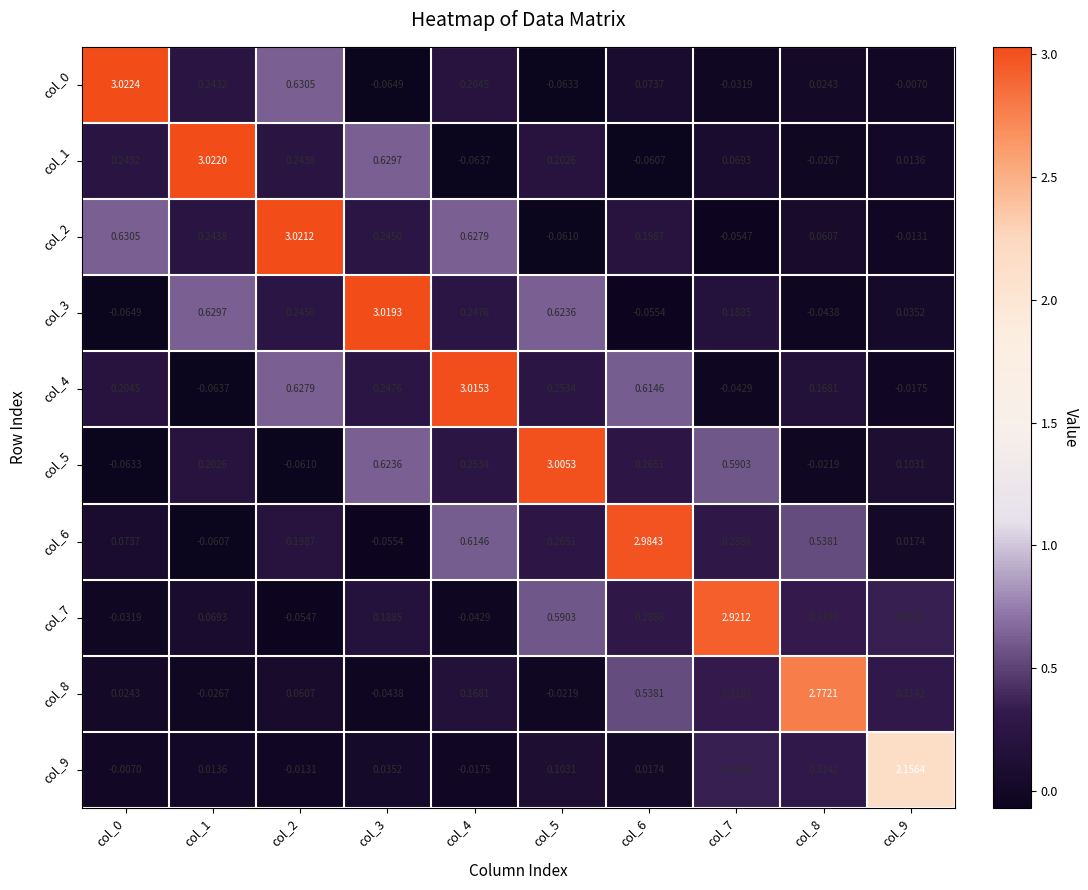

Is the value of col_5 at col_7 greater than the value of col_1 at col_3?

No